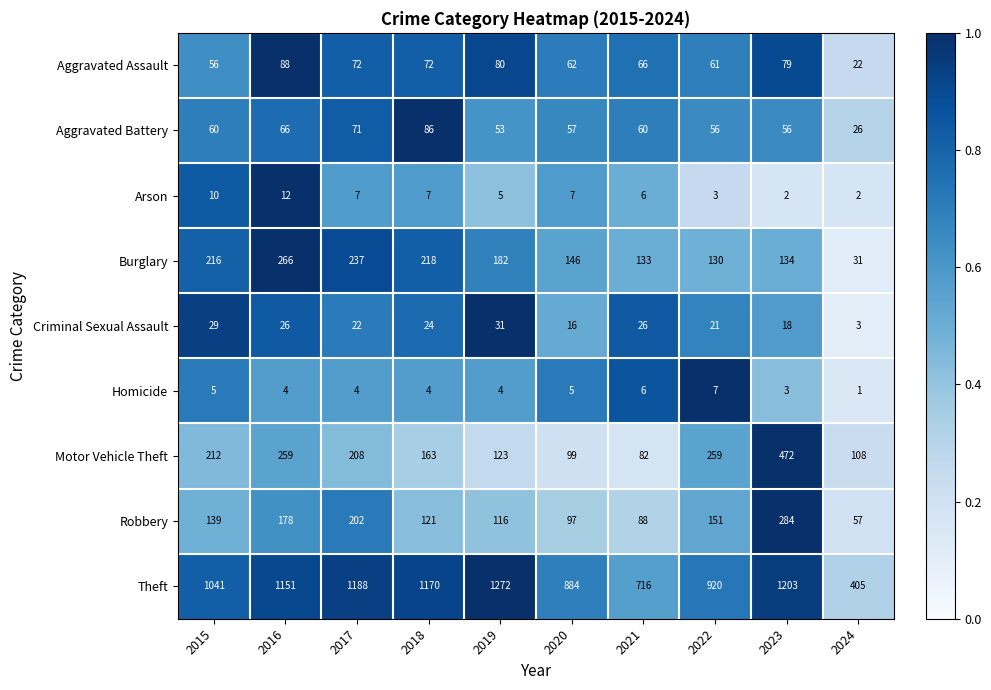

At which label is Aggravated Assault closest to 55?

2015